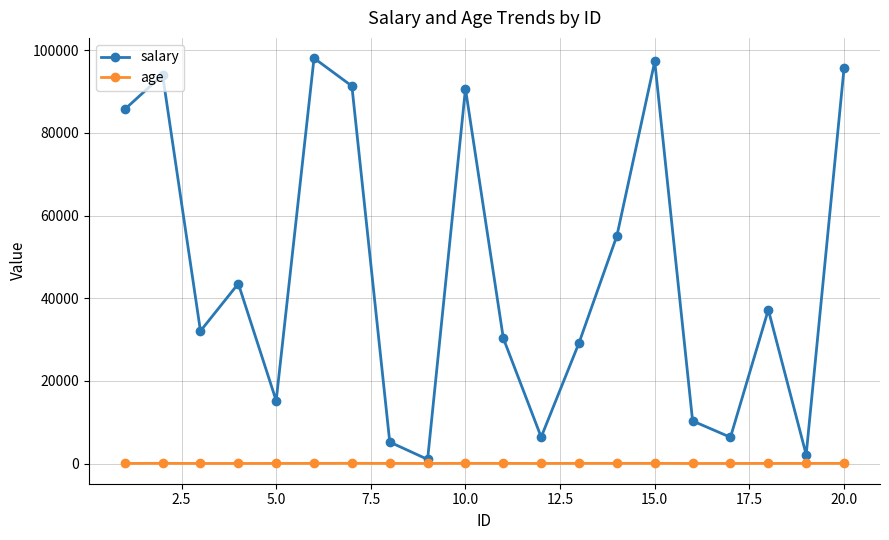

How many lines are shown in the chart?

2